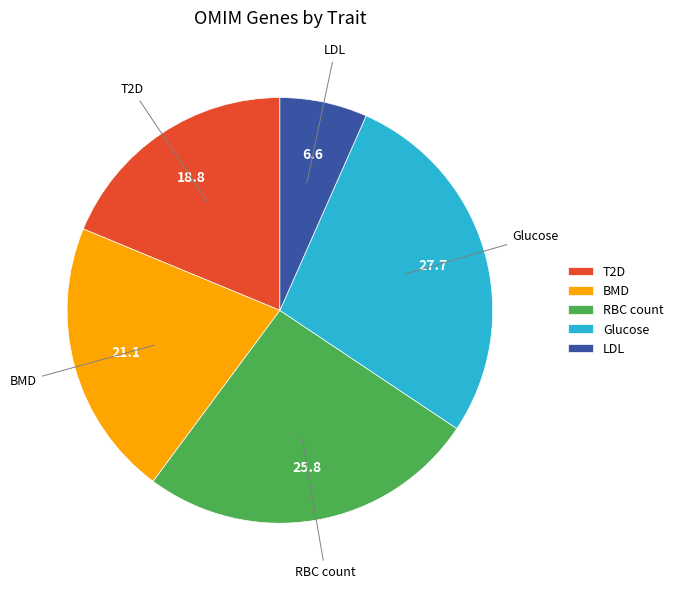

What is the ratio of the value at BMD to the value at RBC count?

0.8